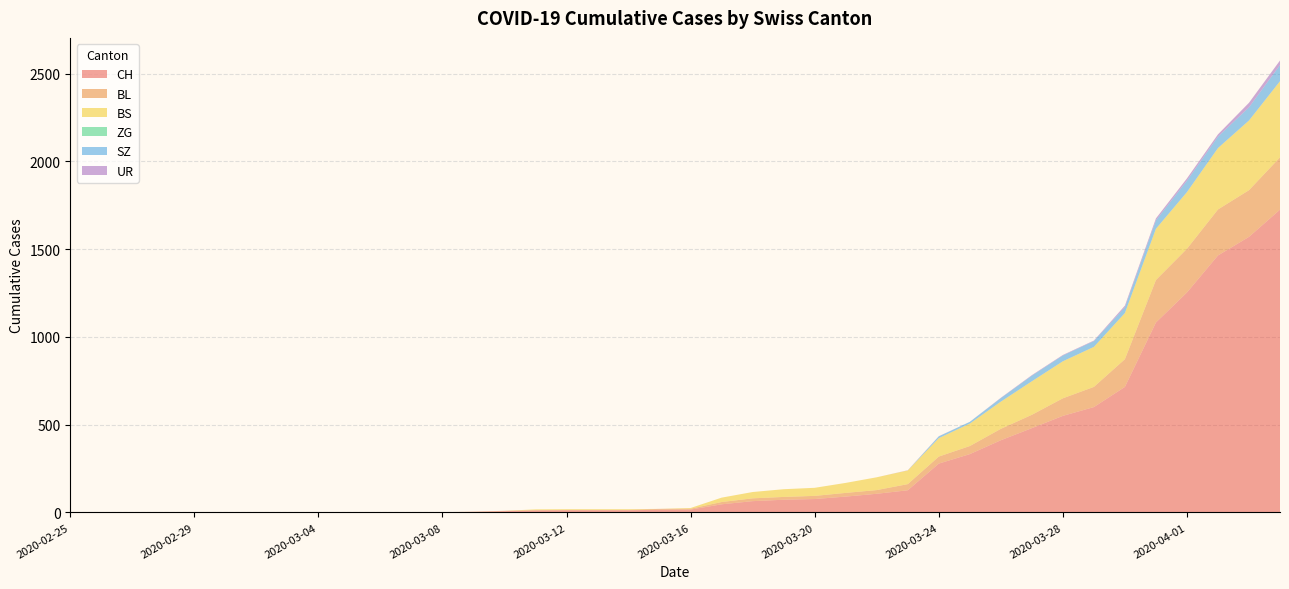

Reading left to right, transcribe all the data shown in this chart.

CH: 2020-02-25=0	2020-02-26=0	2020-02-27=0	2020-02-28=0	2020-02-29=0	2020-03-01=0	2020-03-02=0	2020-03-03=0	2020-03-04=0	2020-03-05=0	2020-03-06=1	2020-03-07=1	2020-03-08=1	2020-03-09=3	2020-03-10=7	2020-03-11=11	2020-03-12=12	2020-03-13=12	2020-03-14=12	2020-03-15=15	2020-03-16=16	2020-03-17=46	2020-03-18=64	2020-03-19=72	2020-03-20=76	2020-03-21=90	2020-03-22=106	2020-03-23=126	2020-03-24=278	2020-03-25=332	2020-03-26=411	2020-03-27=480	2020-03-28=550	2020-03-29=600	2020-03-30=715	2020-03-31=1082	2020-04-01=1253	2020-04-02=1464	2020-04-03=1570	2020-04-04=1725
BL: 2020-02-25=0	2020-02-26=0	2020-02-27=0	2020-02-28=0	2020-02-29=0	2020-03-01=0	2020-03-02=0	2020-03-03=0	2020-03-04=0	2020-03-05=0	2020-03-06=0	2020-03-07=0	2020-03-08=0	2020-03-09=1	2020-03-10=2	2020-03-11=2	2020-03-12=2	2020-03-13=2	2020-03-14=2	2020-03-15=5	2020-03-16=5	2020-03-17=13	2020-03-18=16	2020-03-19=16	2020-03-20=18	2020-03-21=21	2020-03-22=21	2020-03-23=35	2020-03-24=40	2020-03-25=46	2020-03-26=65	2020-03-27=76	2020-03-28=100	2020-03-29=115	2020-03-30=158	2020-03-31=242	2020-04-01=249	2020-04-02=262	2020-04-03=266	2020-04-04=298
BS: 2020-02-25=0	2020-02-26=0	2020-02-27=0	2020-02-28=0	2020-02-29=0	2020-03-01=0	2020-03-02=0	2020-03-03=0	2020-03-04=0	2020-03-05=0	2020-03-06=0	2020-03-07=0	2020-03-08=0	2020-03-09=0	2020-03-10=0	2020-03-11=4	2020-03-12=4	2020-03-13=4	2020-03-14=4	2020-03-15=0	2020-03-16=4	2020-03-17=25	2020-03-18=36	2020-03-19=44	2020-03-20=46	2020-03-21=57	2020-03-22=73	2020-03-23=78	2020-03-24=105	2020-03-25=128	2020-03-26=155	2020-03-27=191	2020-03-28=211	2020-03-29=228	2020-03-30=263	2020-03-31=292	2020-04-01=323	2020-04-02=350	2020-04-03=397	2020-04-04=434
ZG: 2020-02-25=0	2020-02-26=0	2020-02-27=0	2020-02-28=0	2020-02-29=0	2020-03-01=0	2020-03-02=0	2020-03-03=0	2020-03-04=0	2020-03-05=0	2020-03-06=0	2020-03-07=0	2020-03-08=0	2020-03-09=0	2020-03-10=0	2020-03-11=0	2020-03-12=0	2020-03-13=0	2020-03-14=0	2020-03-15=0	2020-03-16=0	2020-03-17=0	2020-03-18=0	2020-03-19=0	2020-03-20=0	2020-03-21=0	2020-03-22=0	2020-03-23=0	2020-03-24=0	2020-03-25=0	2020-03-26=0	2020-03-27=0	2020-03-28=0	2020-03-29=0	2020-03-30=0	2020-03-31=0	2020-04-01=0	2020-04-02=0	2020-04-03=0	2020-04-04=0
SZ: 2020-02-25=0	2020-02-26=0	2020-02-27=0	2020-02-28=0	2020-02-29=0	2020-03-01=0	2020-03-02=0	2020-03-03=0	2020-03-04=0	2020-03-05=0	2020-03-06=0	2020-03-07=0	2020-03-08=0	2020-03-09=0	2020-03-10=0	2020-03-11=0	2020-03-12=0	2020-03-13=0	2020-03-14=0	2020-03-15=0	2020-03-16=0	2020-03-17=0	2020-03-18=0	2020-03-19=0	2020-03-20=0	2020-03-21=0	2020-03-22=0	2020-03-23=0	2020-03-24=10	2020-03-25=10	2020-03-26=20	2020-03-27=32	2020-03-28=33	2020-03-29=33	2020-03-30=33	2020-03-31=48	2020-04-01=65	2020-04-02=65	2020-04-03=75	2020-04-04=92
UR: 2020-02-25=0	2020-02-26=0	2020-02-27=0	2020-02-28=0	2020-02-29=0	2020-03-01=0	2020-03-02=0	2020-03-03=0	2020-03-04=0	2020-03-05=0	2020-03-06=0	2020-03-07=0	2020-03-08=0	2020-03-09=0	2020-03-10=0	2020-03-11=0	2020-03-12=0	2020-03-13=0	2020-03-14=0	2020-03-15=0	2020-03-16=0	2020-03-17=0	2020-03-18=0	2020-03-19=0	2020-03-20=0	2020-03-21=0	2020-03-22=0	2020-03-23=1	2020-03-24=1	2020-03-25=0	2020-03-26=2	2020-03-27=3	2020-03-28=3	2020-03-29=3	2020-03-30=9	2020-03-31=11	2020-04-01=13	2020-04-02=13	2020-04-03=26	2020-04-04=26